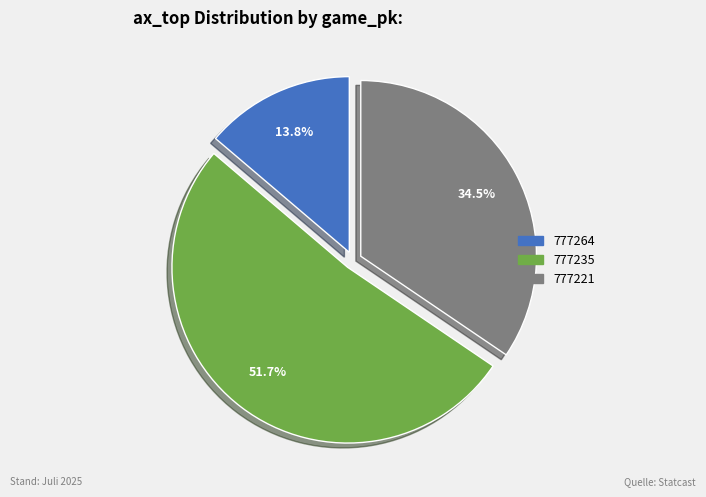

To the nearest percent, what is the combined percentage of 777264 and 777221?

48%